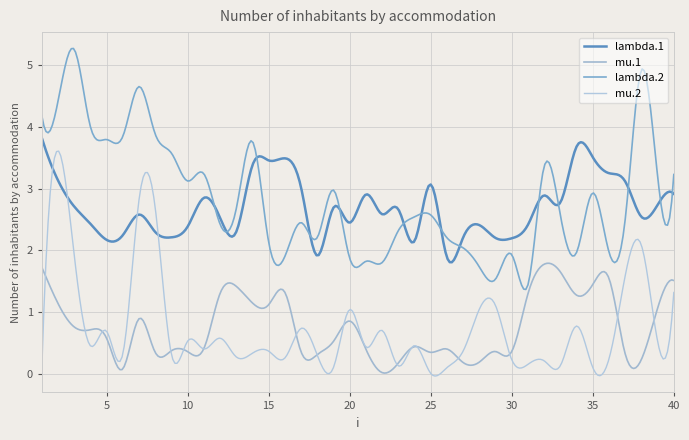

Does the chart have visible grid lines?

Yes